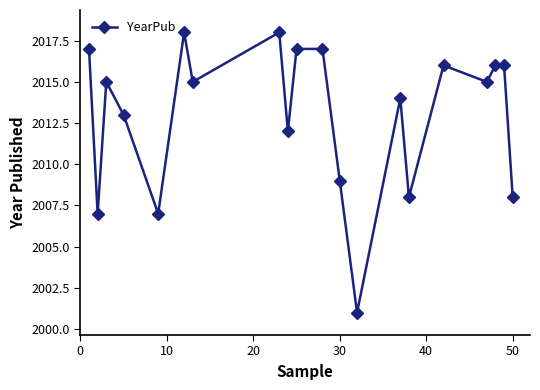

What is the maximum value shown in the chart?

2018